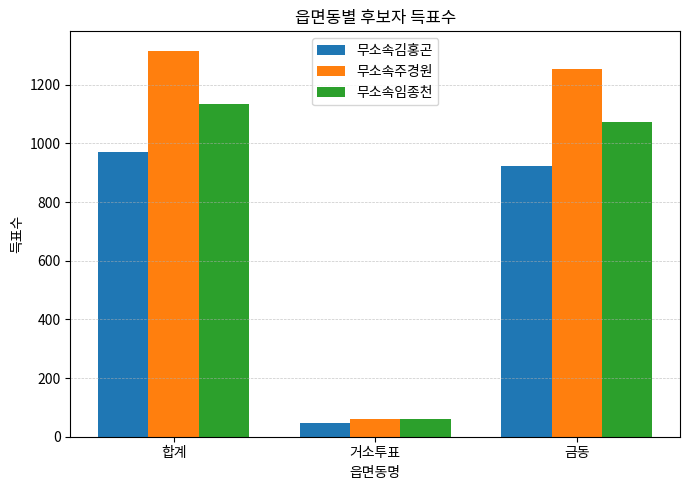

What is the average value of the 무소속김홍곤 series?

646